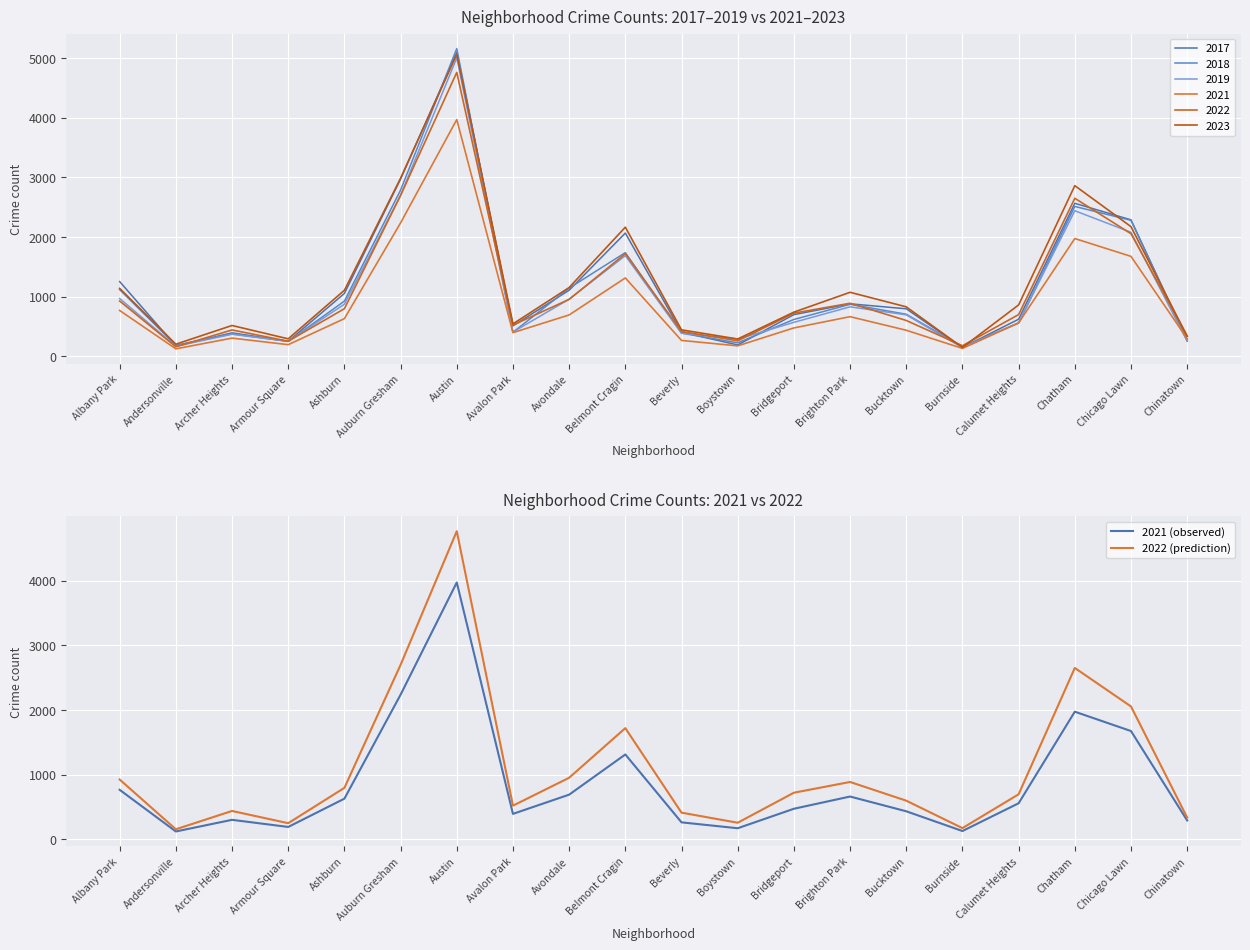

The 2021 (observed) series shows 1003 at Avondale. True or false?

False